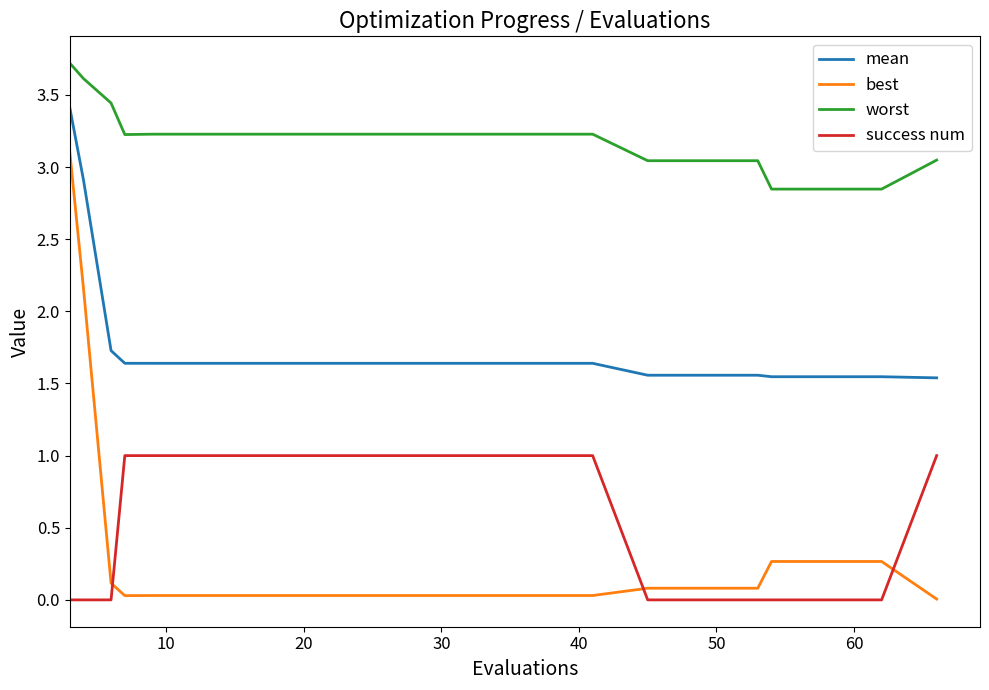

Which series has the largest total across all categories?

worst